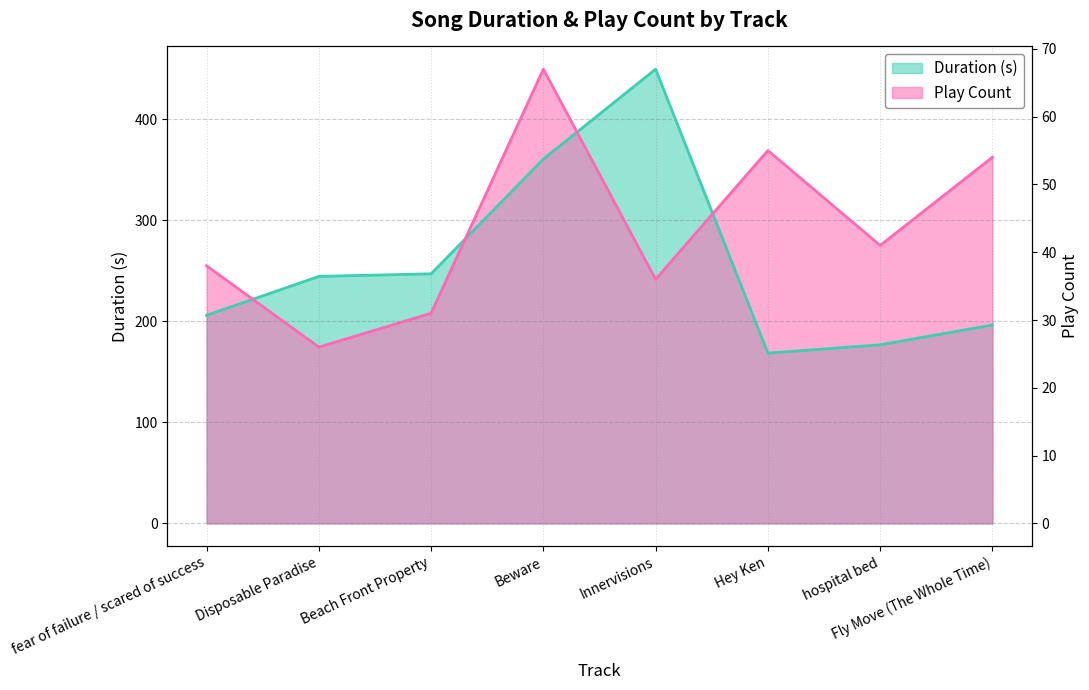

List the series in order of their peak value, highest first.

Duration (s), Play Count